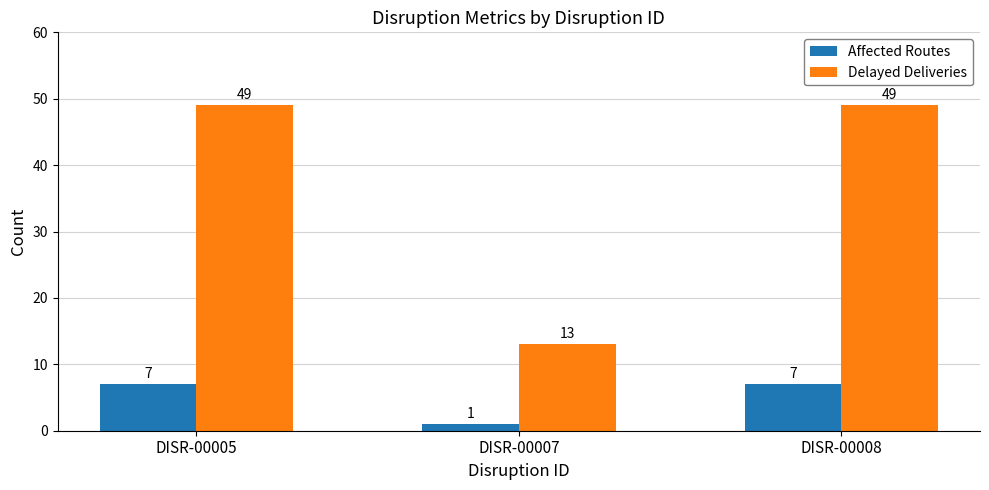

Is the value of Delayed Deliveries at DISR-00007 greater than the value of Affected Routes at DISR-00005?

Yes